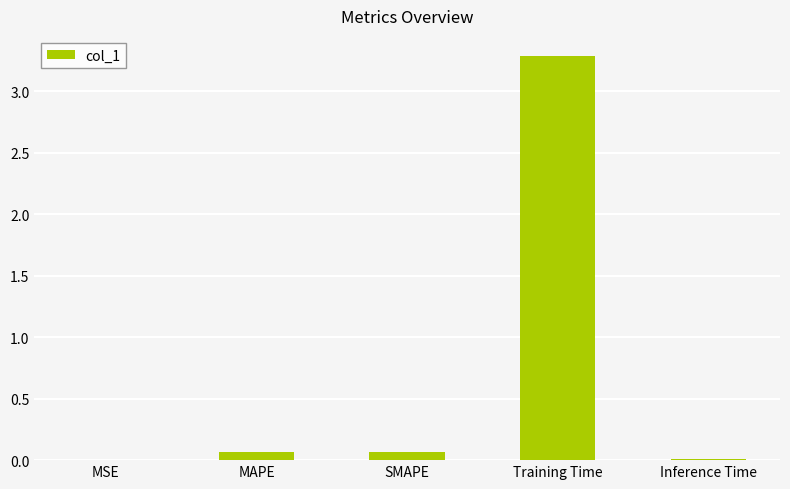

At which category does the chart reach its peak across all series?

Training Time